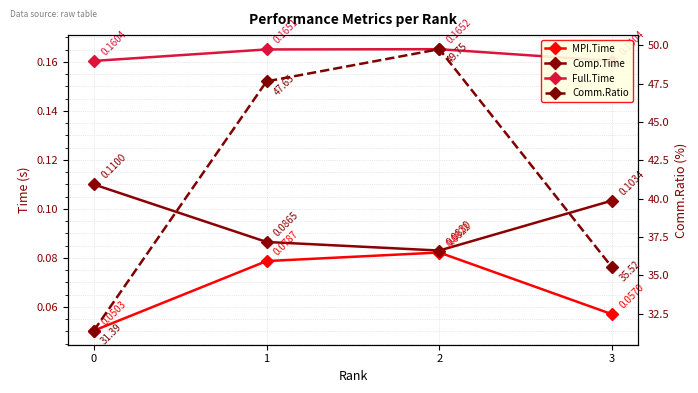

What is the value of the Comm.Ratio point at the 2nd from the left?

47.6